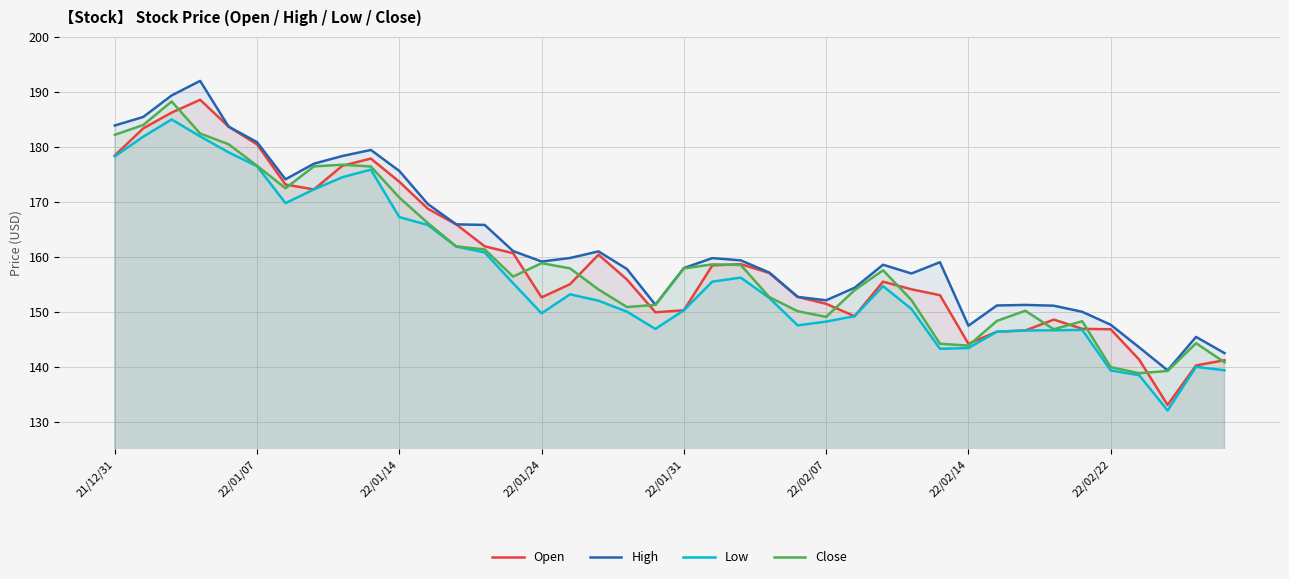

Is it true that Low equals 36.8 at 18?

False